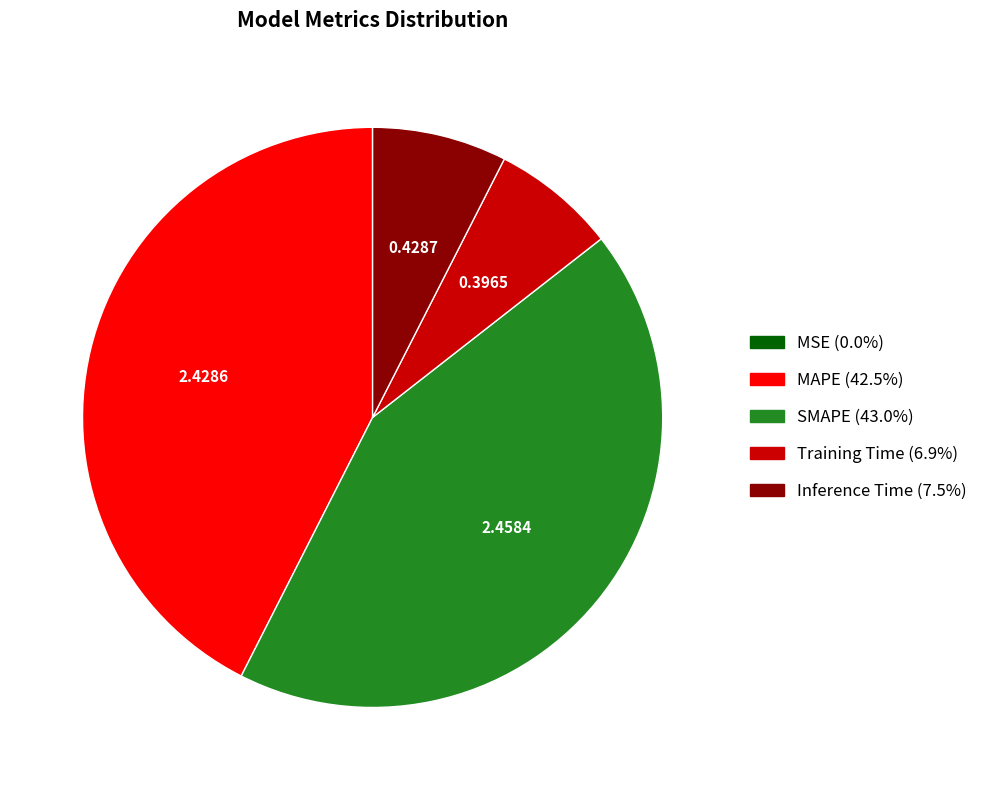

Does Training Time represent more than half of the total?

No